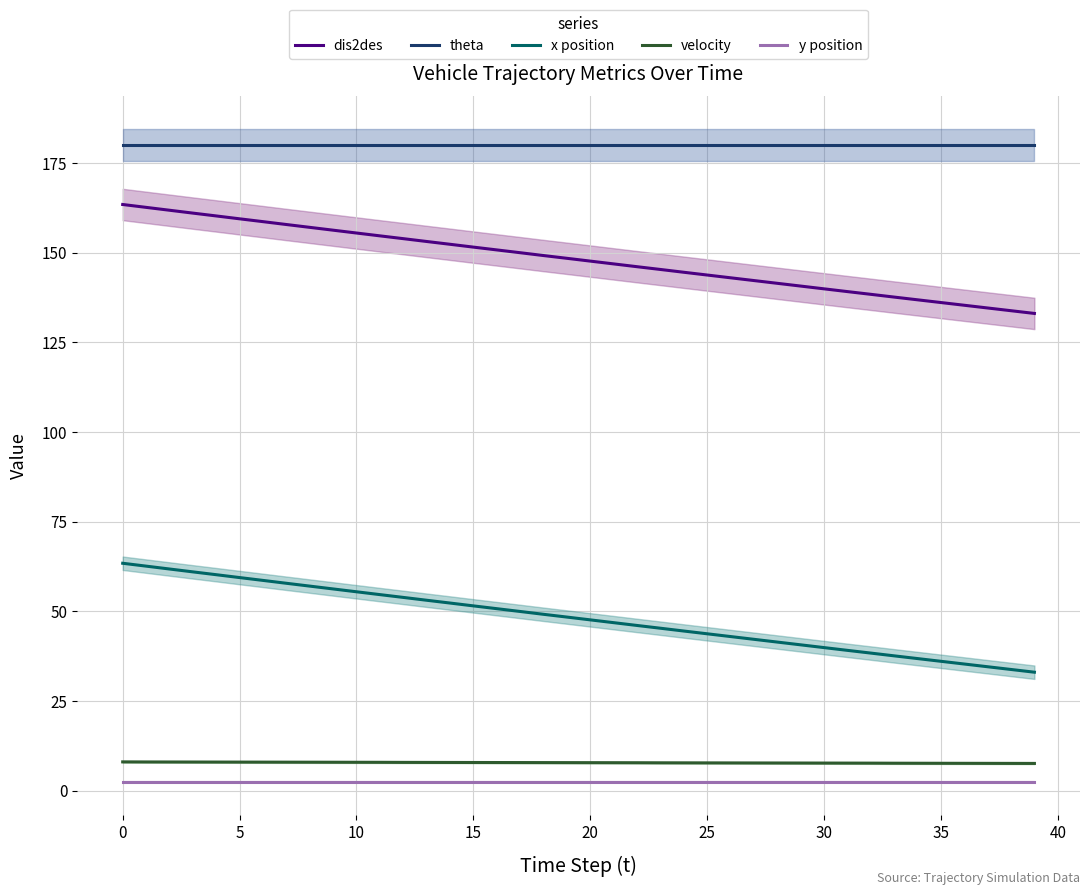

True or false: velocity has a value of 4.3 at 13.

False